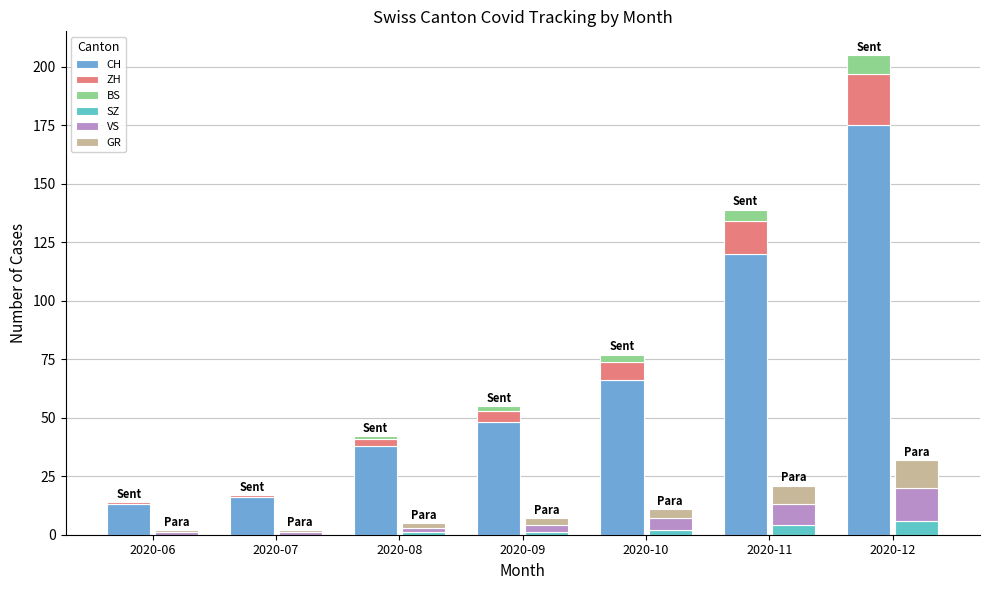

Reading left to right, what are all the values shown in this chart?

CH: 13	16	38	48	66	120	175
ZH: 1	1	3	5	8	14	22
BS: 0	0	1	2	3	5	8
SZ: 0	0	1	1	2	4	6
VS: 1	1	2	3	5	9	14
GR: 1	1	2	3	4	8	12